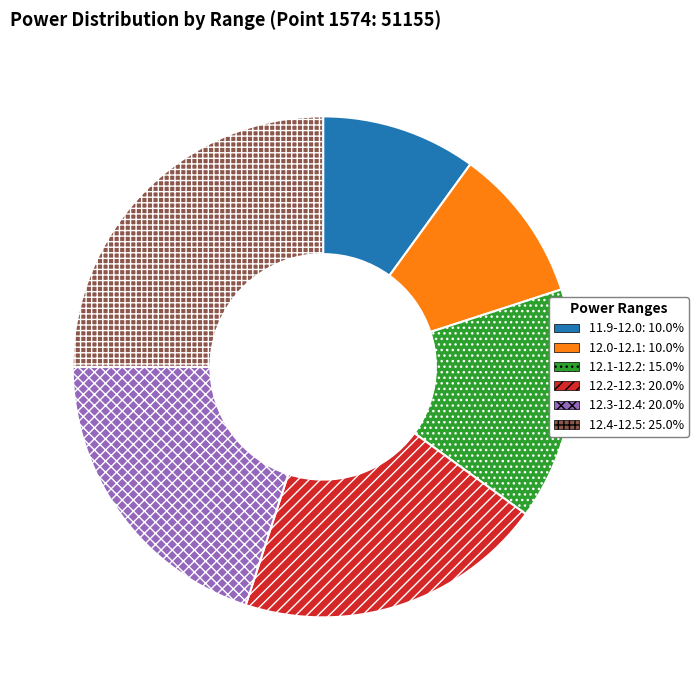

Do 12.1-12.2: 15.0% and 11.9-12.0: 10.0% together represent more than half of the pie?

No